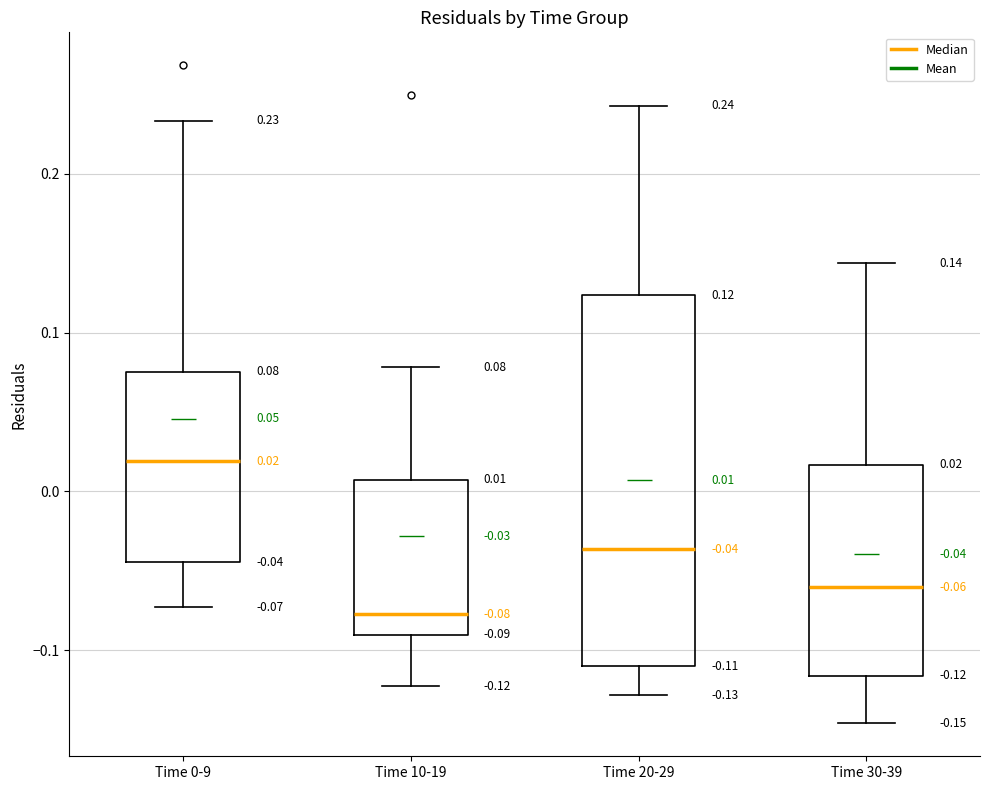

Which box has the highest median line?

Time 0-9